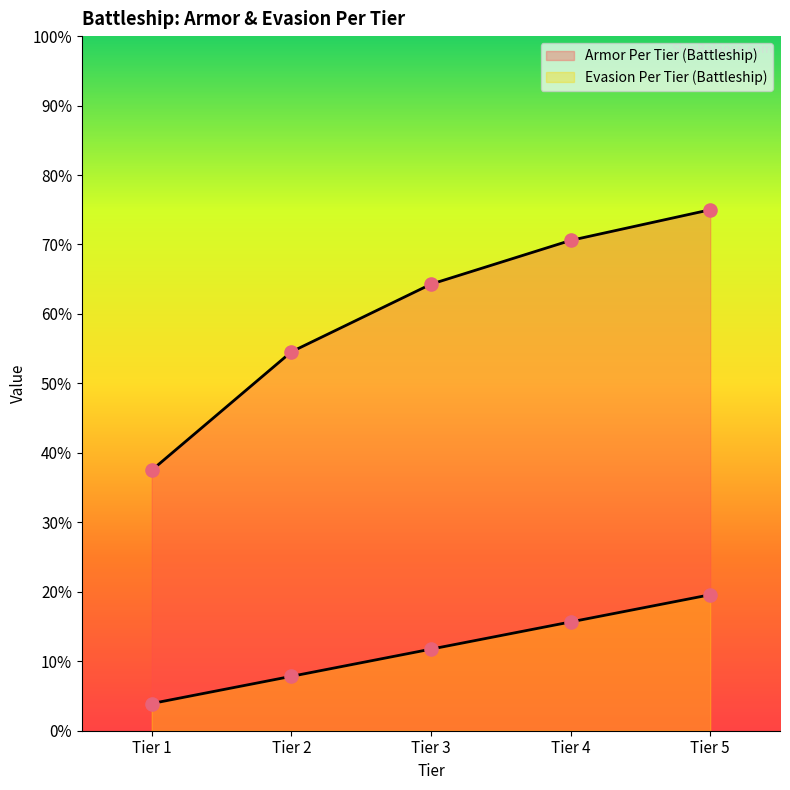

At how many categories does at least one series exceed 0?

5